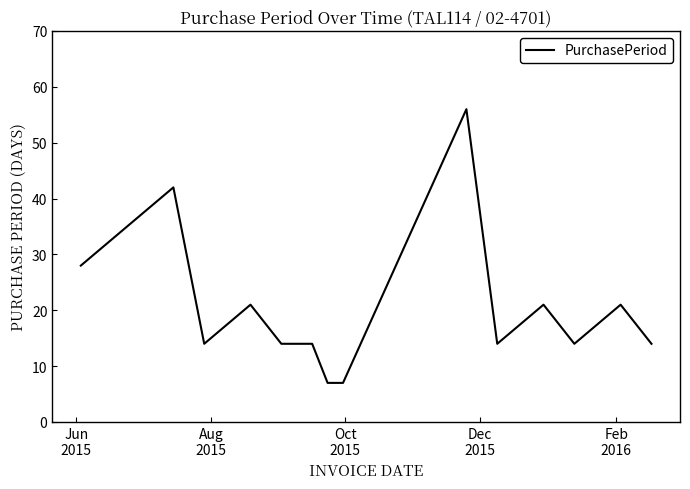

What is the smallest value displayed?

7